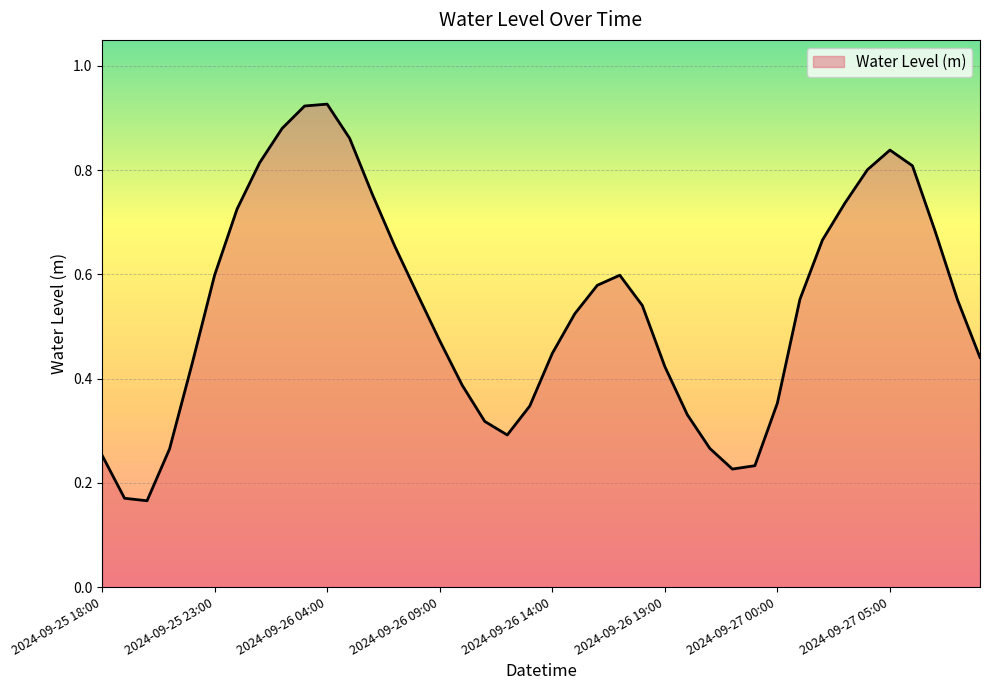

Rank the categories by value from lowest to highest.

2024-09-25 20:00, 2024-09-25 19:00, 2024-09-26 22:00, 2024-09-26 23:00, 2024-09-25 18:00, 2024-09-25 21:00, 2024-09-26 21:00, 2024-09-26 12:00, 2024-09-26 11:00, 2024-09-26 20:00, 2024-09-26 13:00, 2024-09-27 00:00, 2024-09-26 10:00, 2024-09-26 19:00, 2024-09-25 22:00, 2024-09-27 09:00, 2024-09-26 14:00, 2024-09-26 09:00, 2024-09-26 15:00, 2024-09-26 18:00, 2024-09-27 08:00, 2024-09-27 01:00, 2024-09-26 08:00, 2024-09-26 16:00, 2024-09-25 23:00, 2024-09-26 17:00, 2024-09-26 07:00, 2024-09-27 02:00, 2024-09-27 07:00, 2024-09-26 00:00, 2024-09-27 03:00, 2024-09-26 06:00, 2024-09-27 04:00, 2024-09-27 06:00, 2024-09-26 01:00, 2024-09-27 05:00, 2024-09-26 05:00, 2024-09-26 02:00, 2024-09-26 03:00, 2024-09-26 04:00